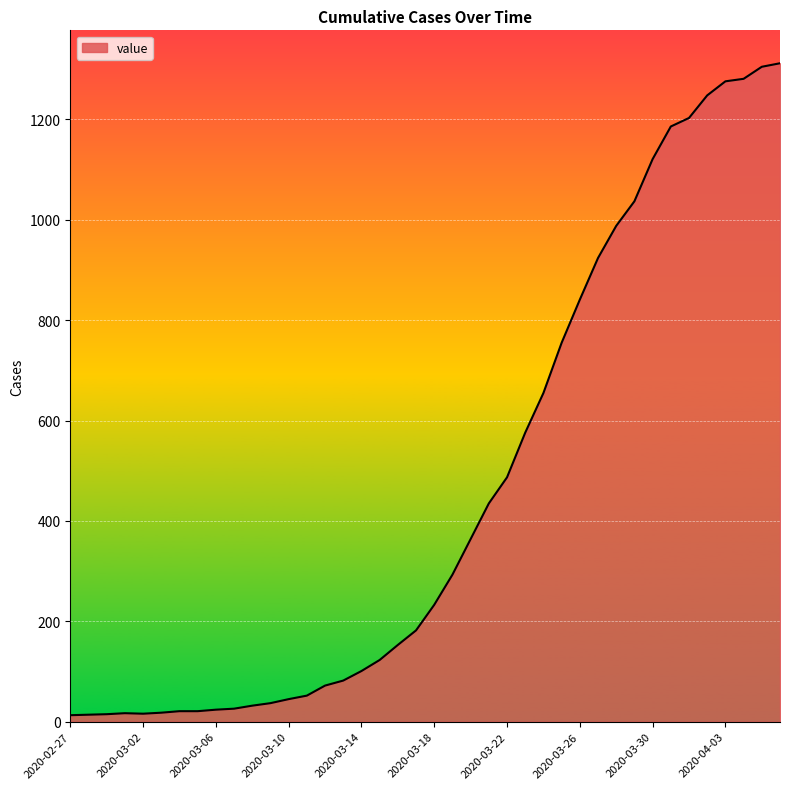

Count the number of data series in this chart.

1